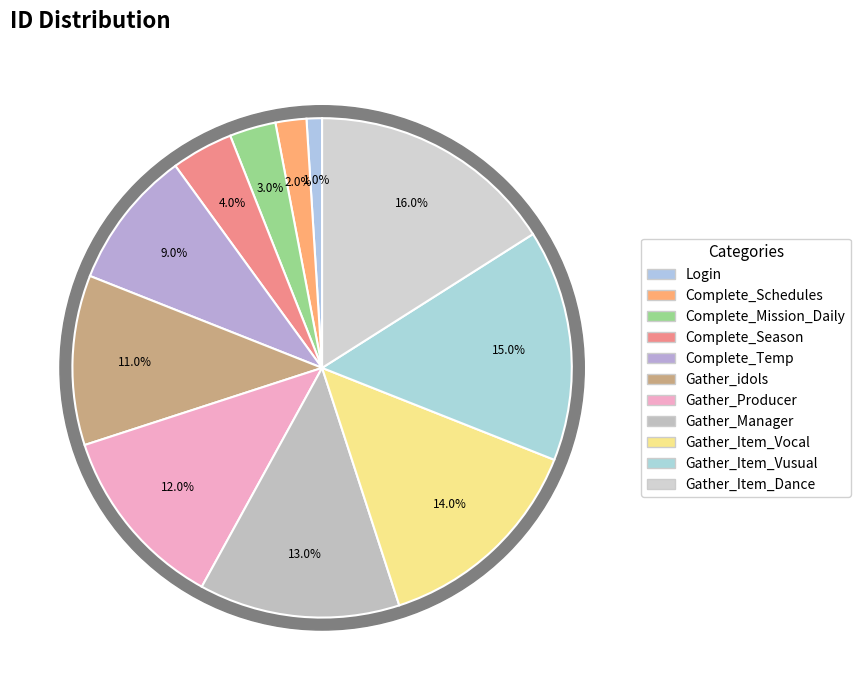

To the nearest percent, what is the combined percentage of Complete_Mission_Daily and Gather_idols?

14%